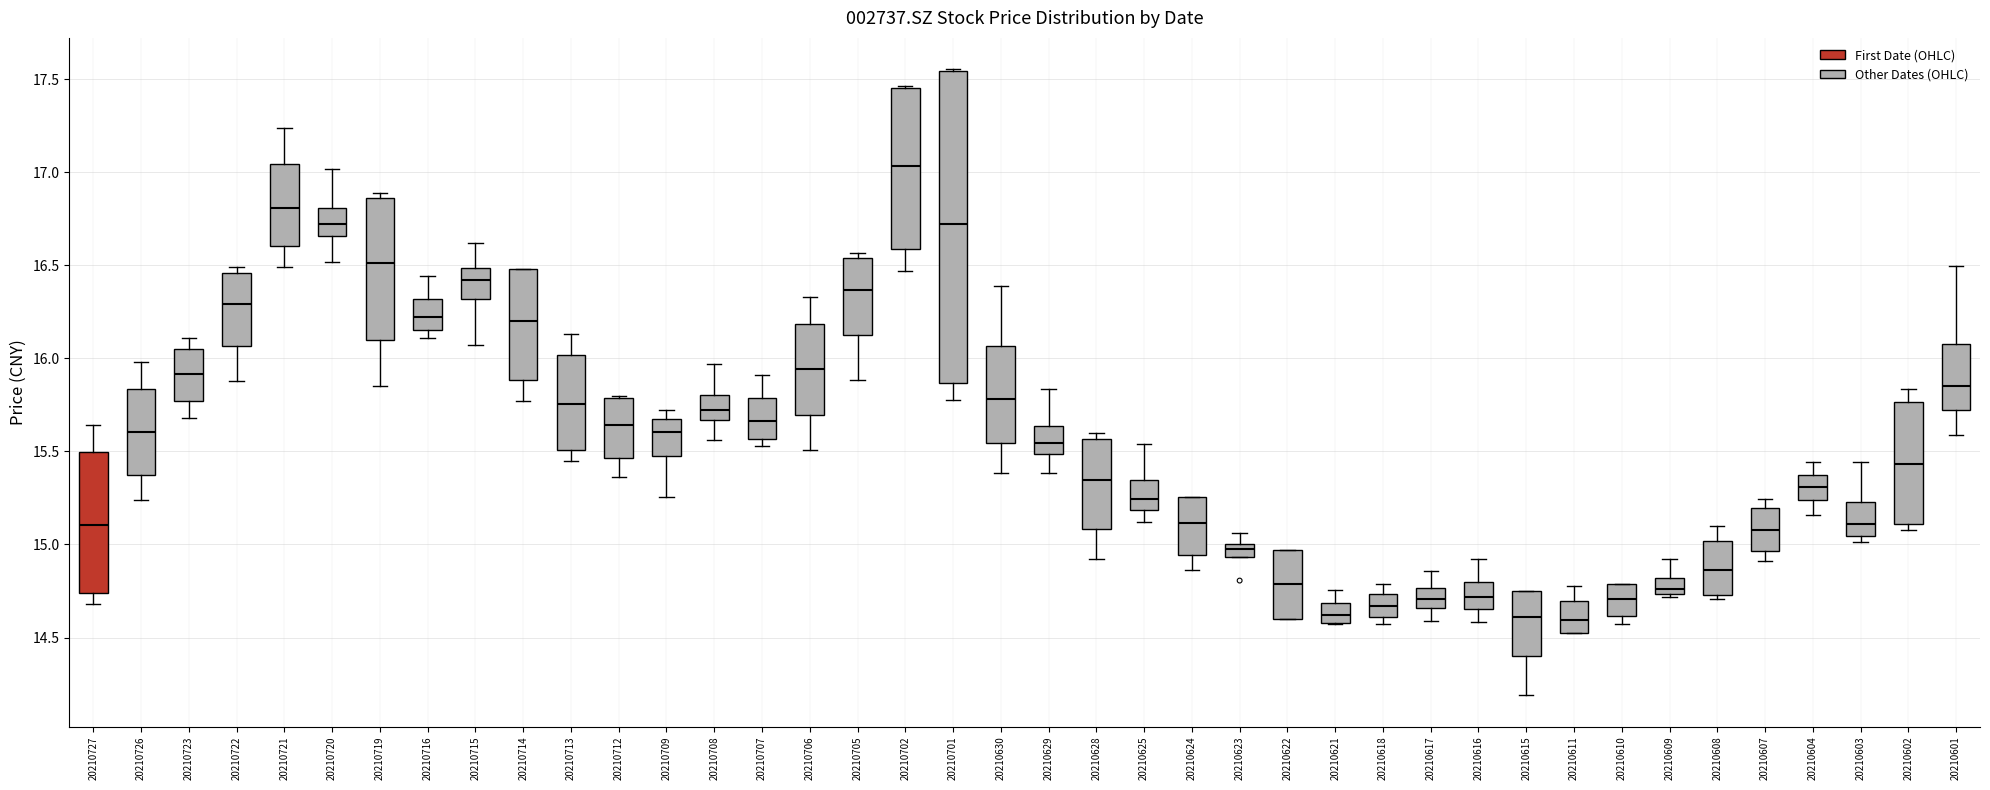

Which box is the tallest, from its lower edge to its upper edge?

20210701